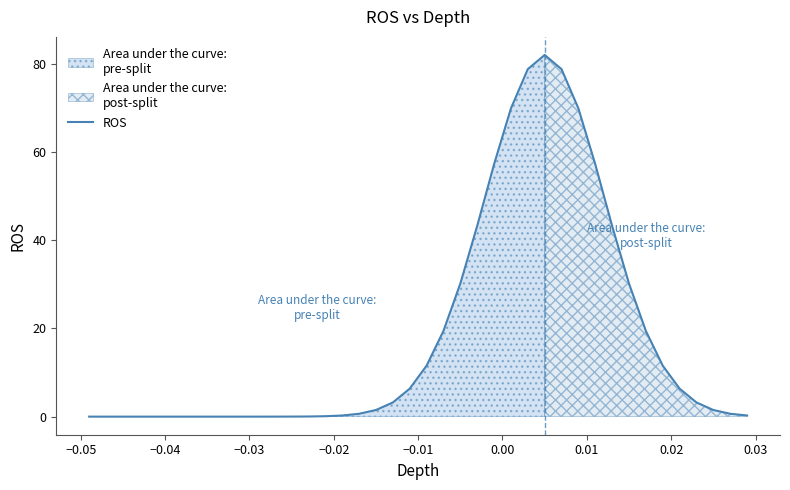

The chart shows a value of 0.0 at 12. True or false?

False